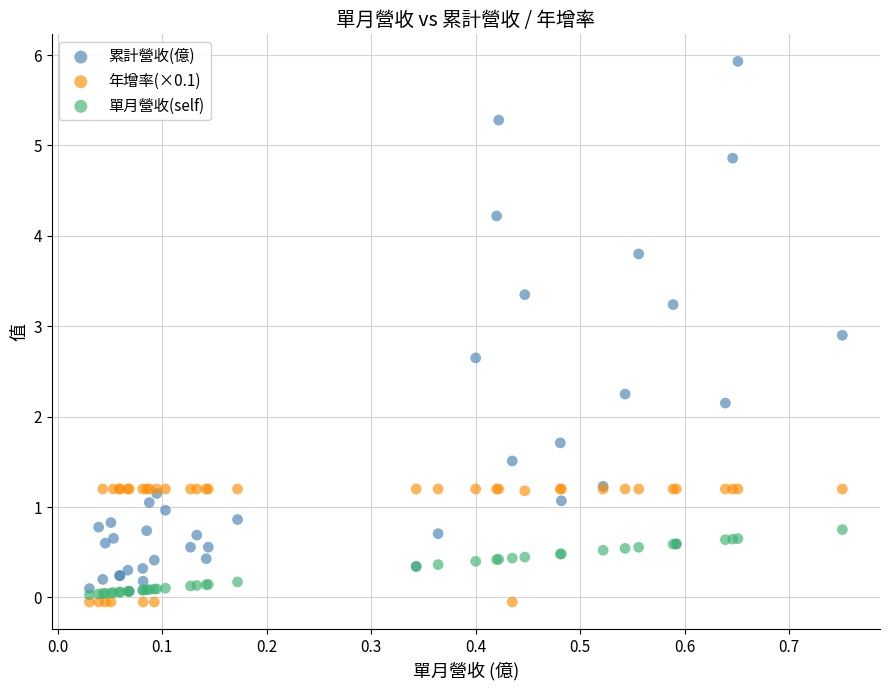

Which series contains the lowest Y value?

年增率(×0.1)